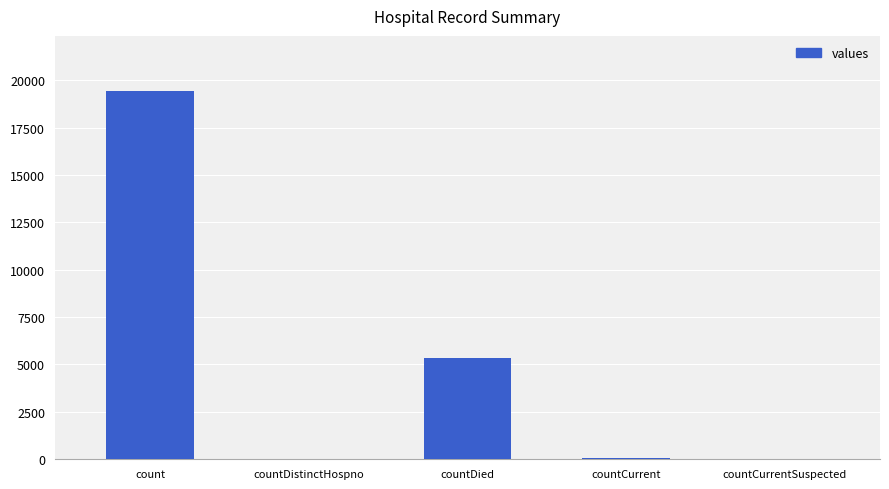

What is the maximum value shown in the chart?

19420